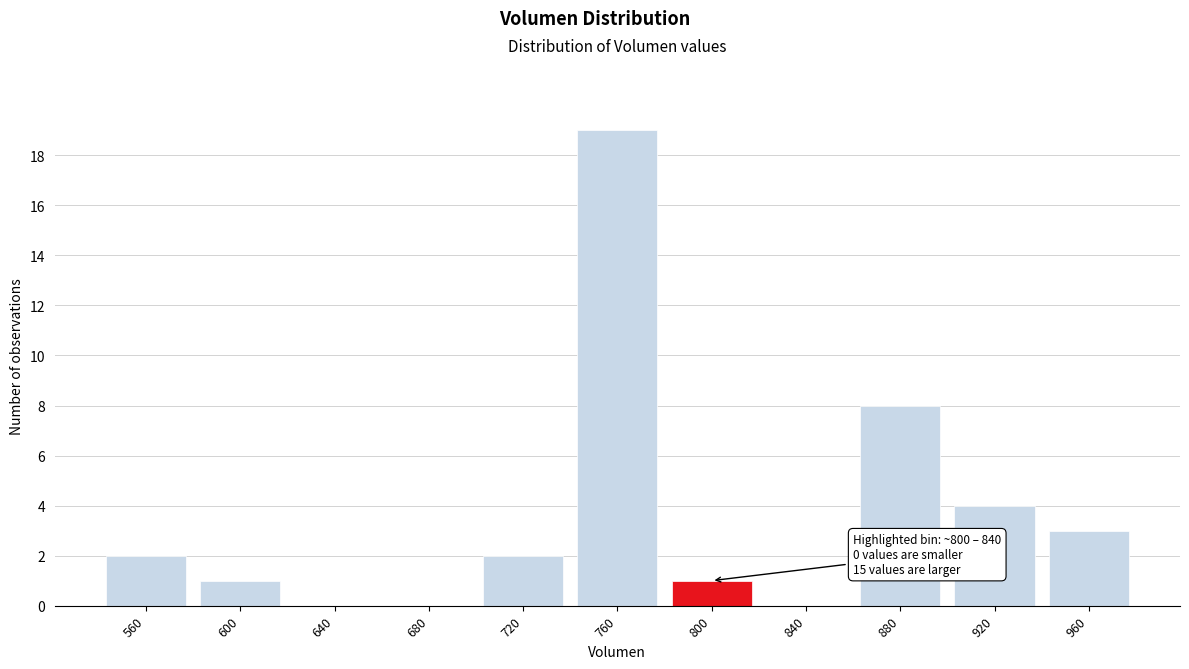

What is the maximum value shown in the chart?

19